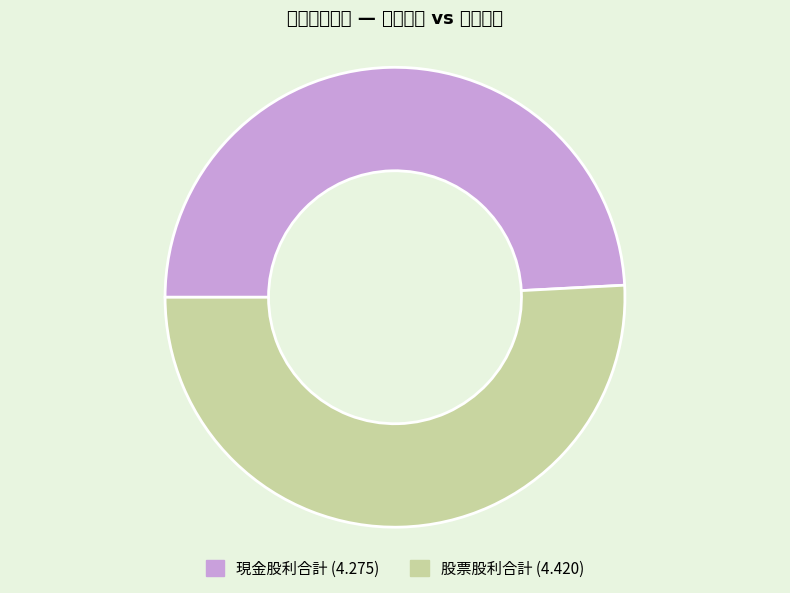

Does any single category account for the majority?

Yes